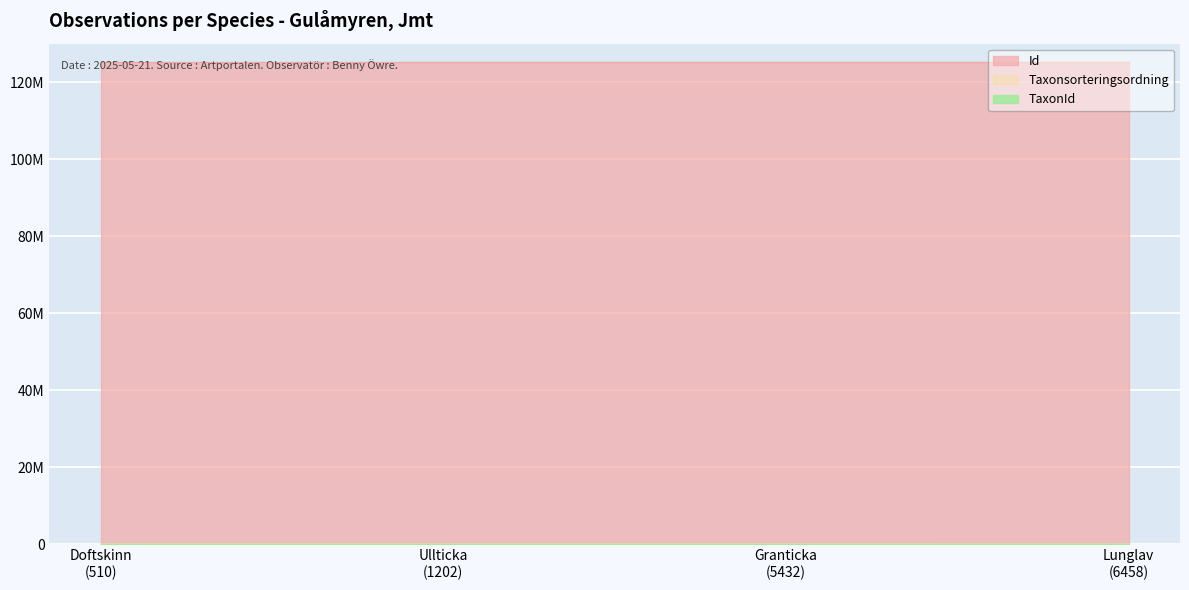

How many values in the Taxonsorteringsordning series exceed 91228?

1